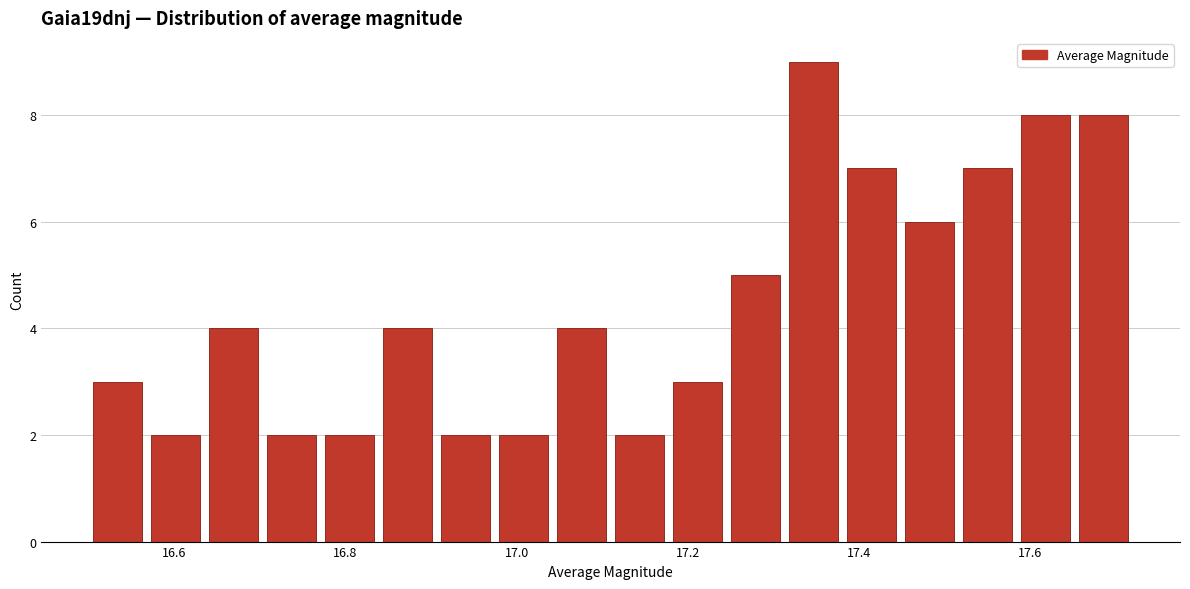

Around what value on the x-axis is the tallest bar? Give the approximate position of its centre, as read against the axis.

17.34